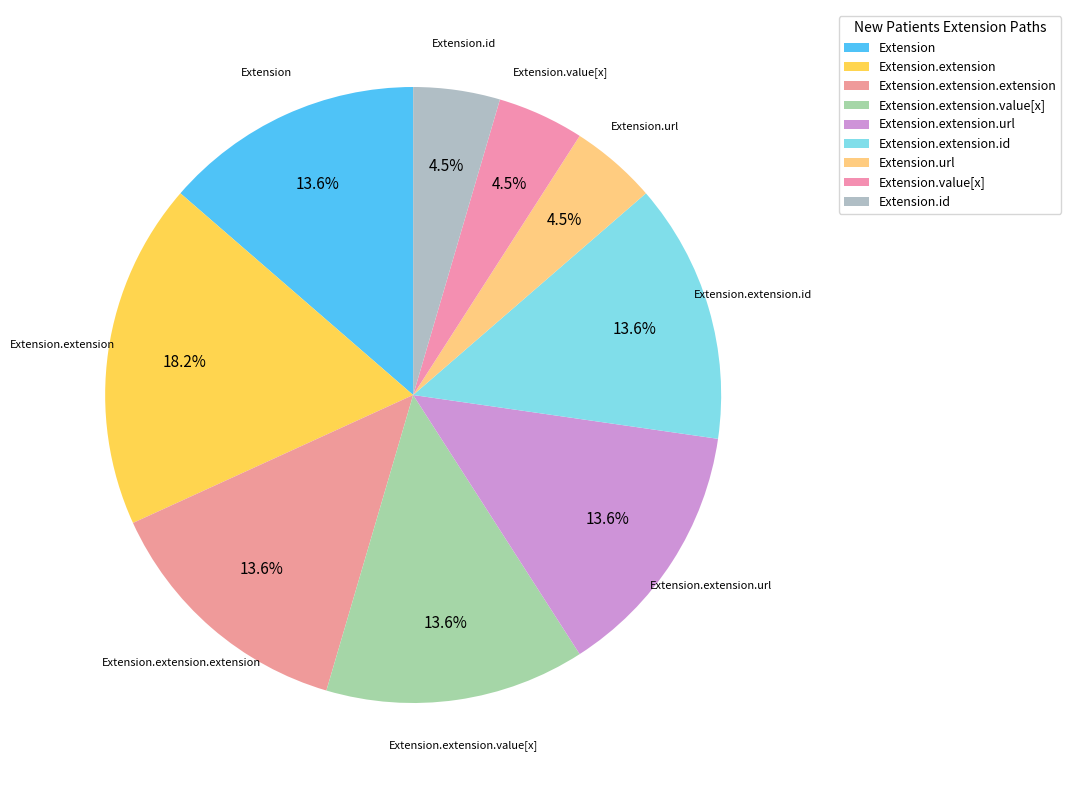

How many slices are in this pie chart?

9